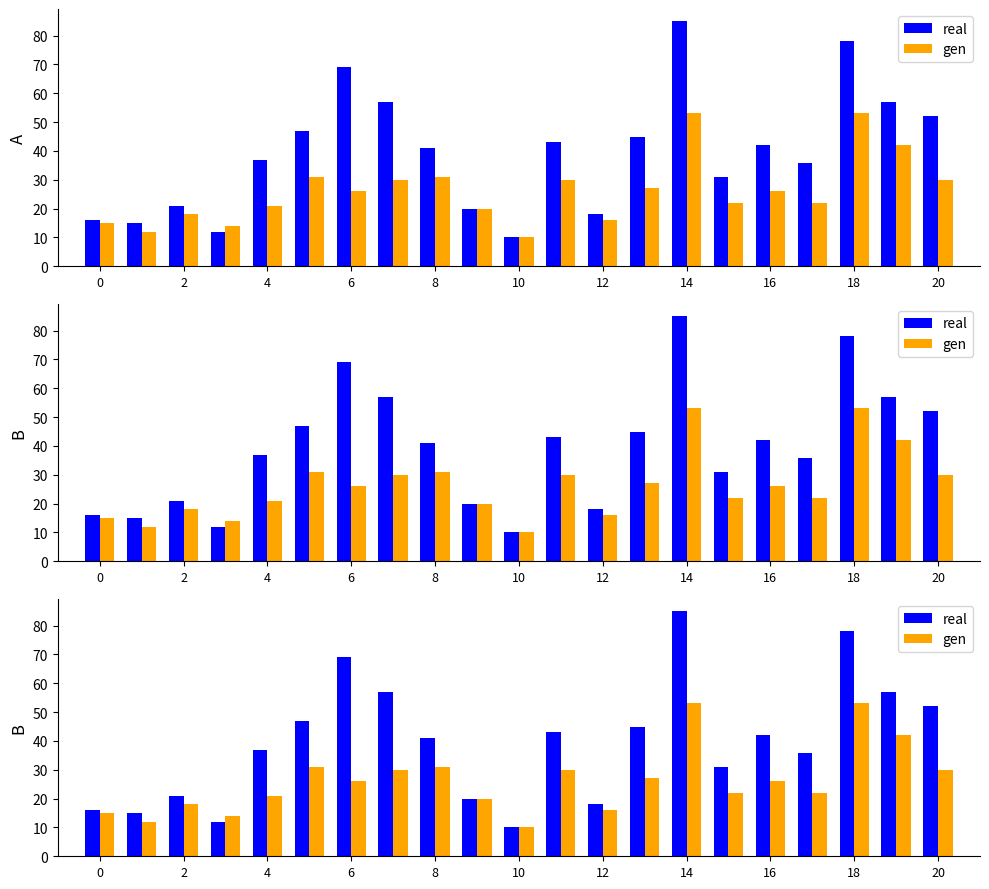

What is the average value of the real series?

40